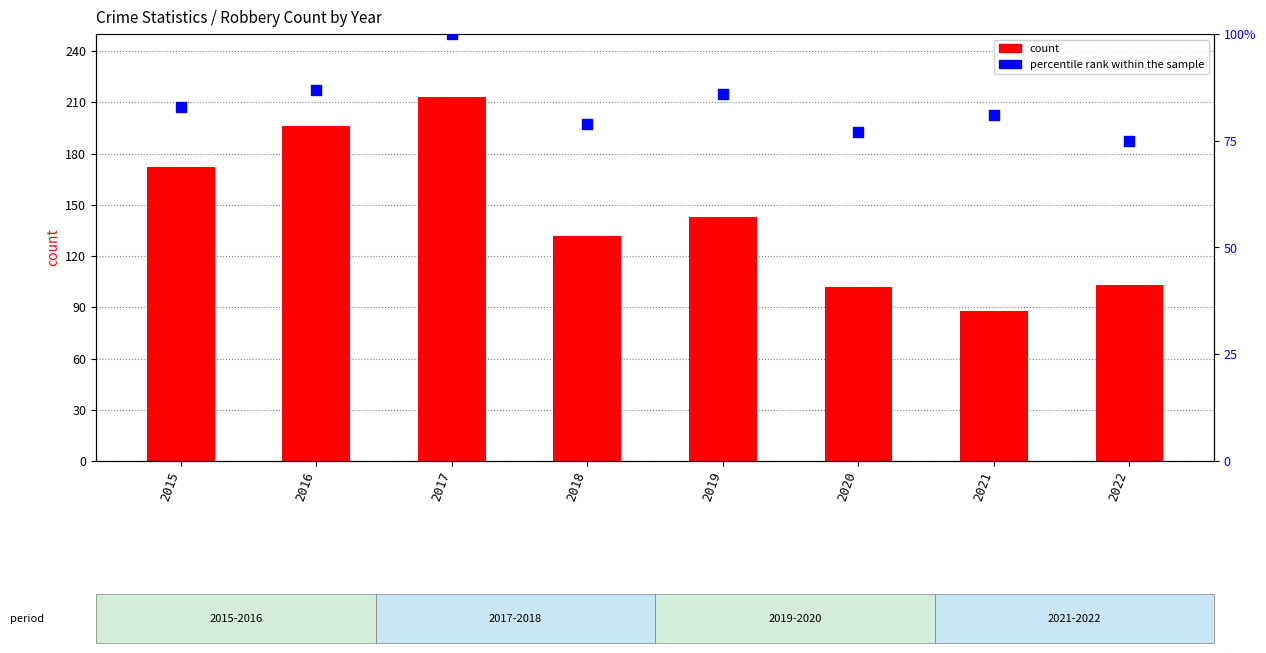

At how many categories does at least one series exceed 95?

7